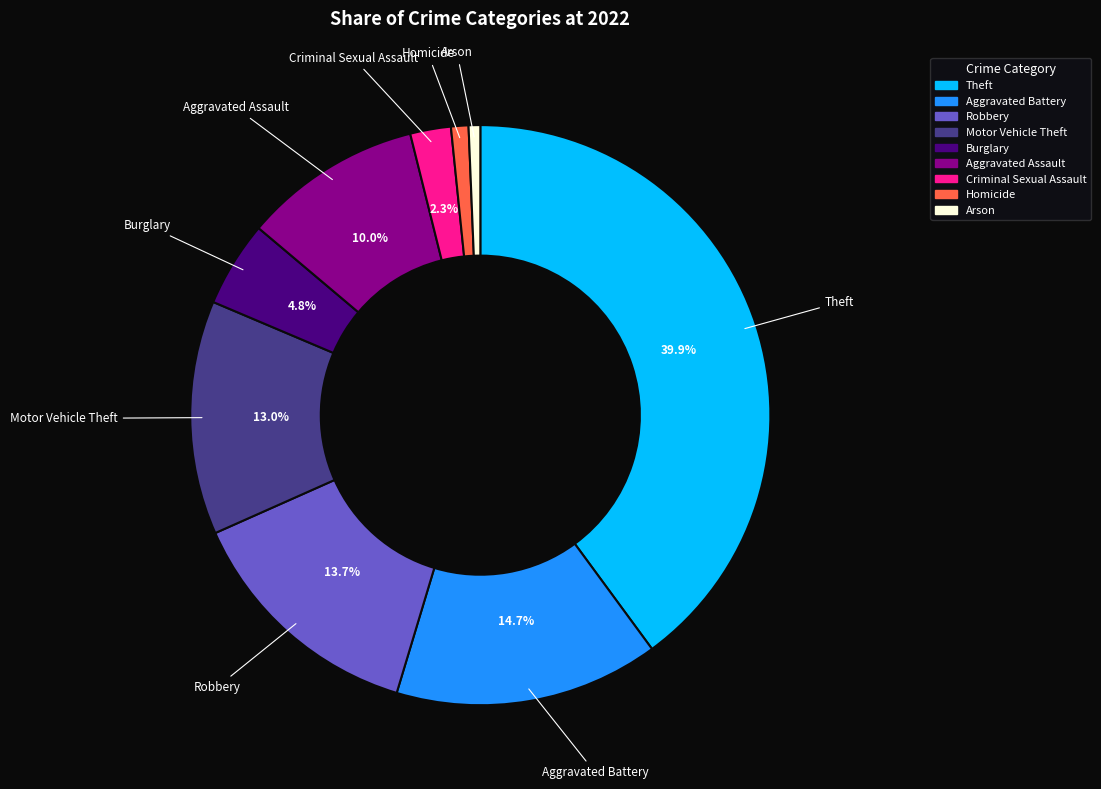

Between Burglary and Aggravated Battery, which is larger?

Aggravated Battery